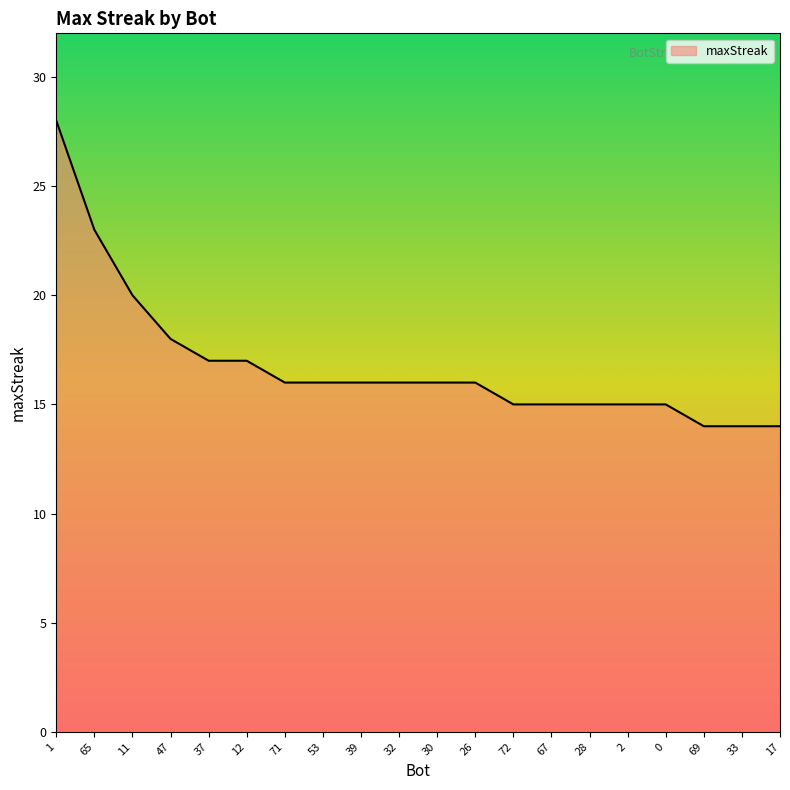

Reading left to right, what are all the values shown in this chart?

28	23	20	18	17	17	16	16	16	16	16	16	15	15	15	15	15	14	14	14